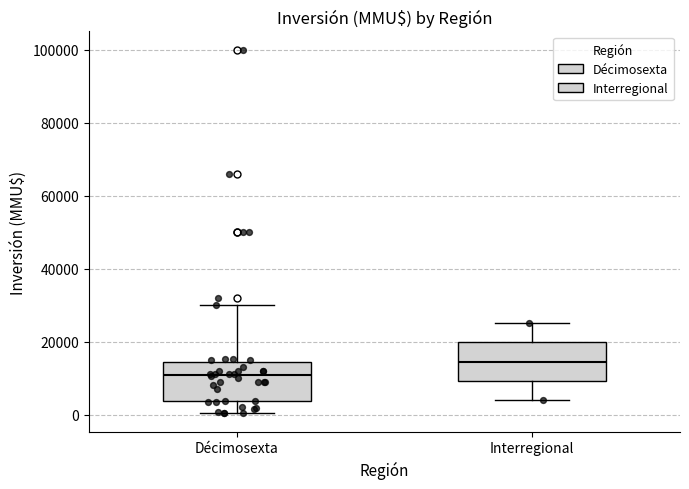

Reading left to right, read every box against the y-axis: the position of its median line, the range the box covers, and the ends of its whiskers. The values are not printed on the chart, so give them approximately, as read against the axis.

Décimosexta: median 10000, box 4000 to 14000, whiskers 0 to 30000
Interregional: median 14000, box 10000 to 20000, whiskers 4000 to 26000